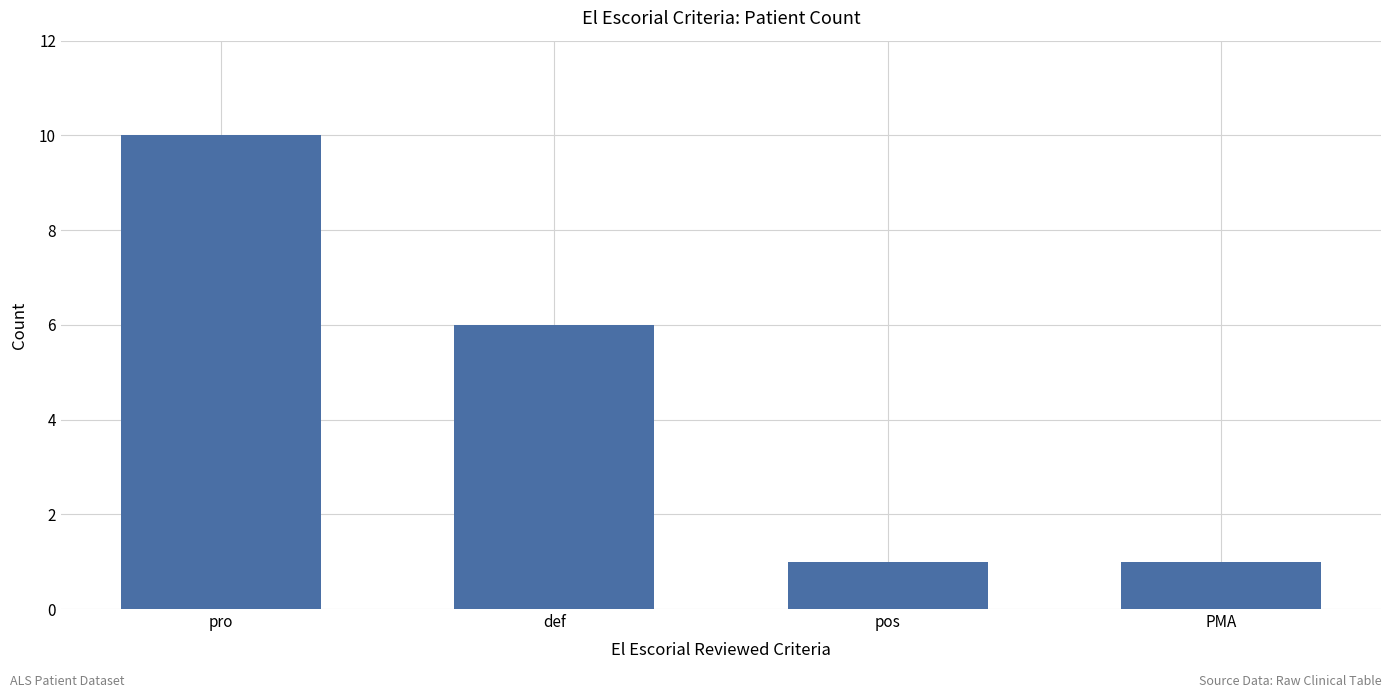

What is the ratio of the value at pos to the value at PMA?

1.0